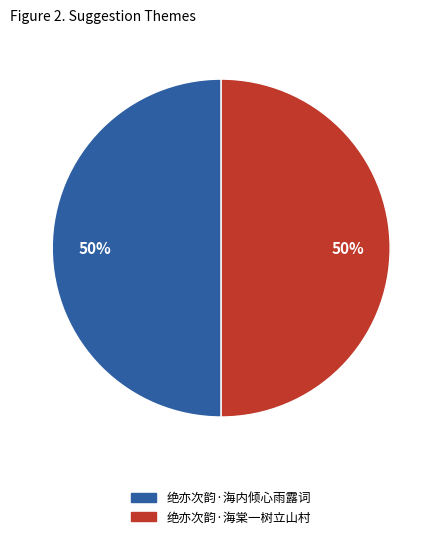

Approximately how many times larger is the value at 绝亦次韵·海内倾心雨露词 compared to 绝亦次韵·海棠一树立山村?

1.0